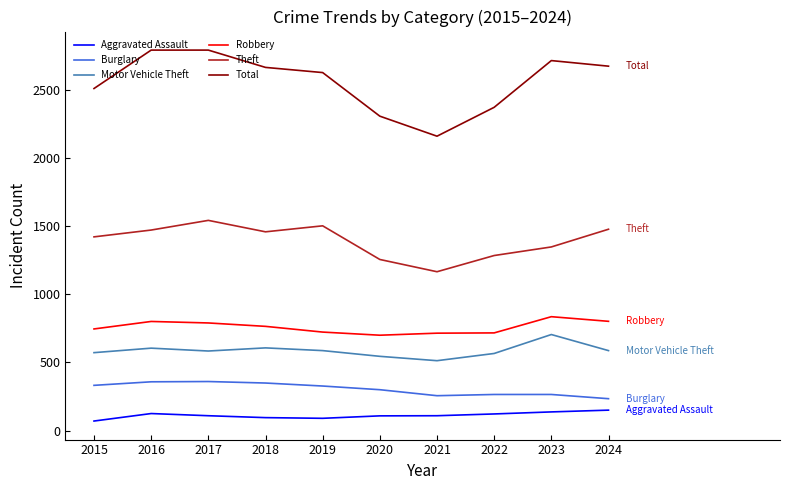

What is the difference between the maximum and minimum values in the Aggravated Assault series?

80